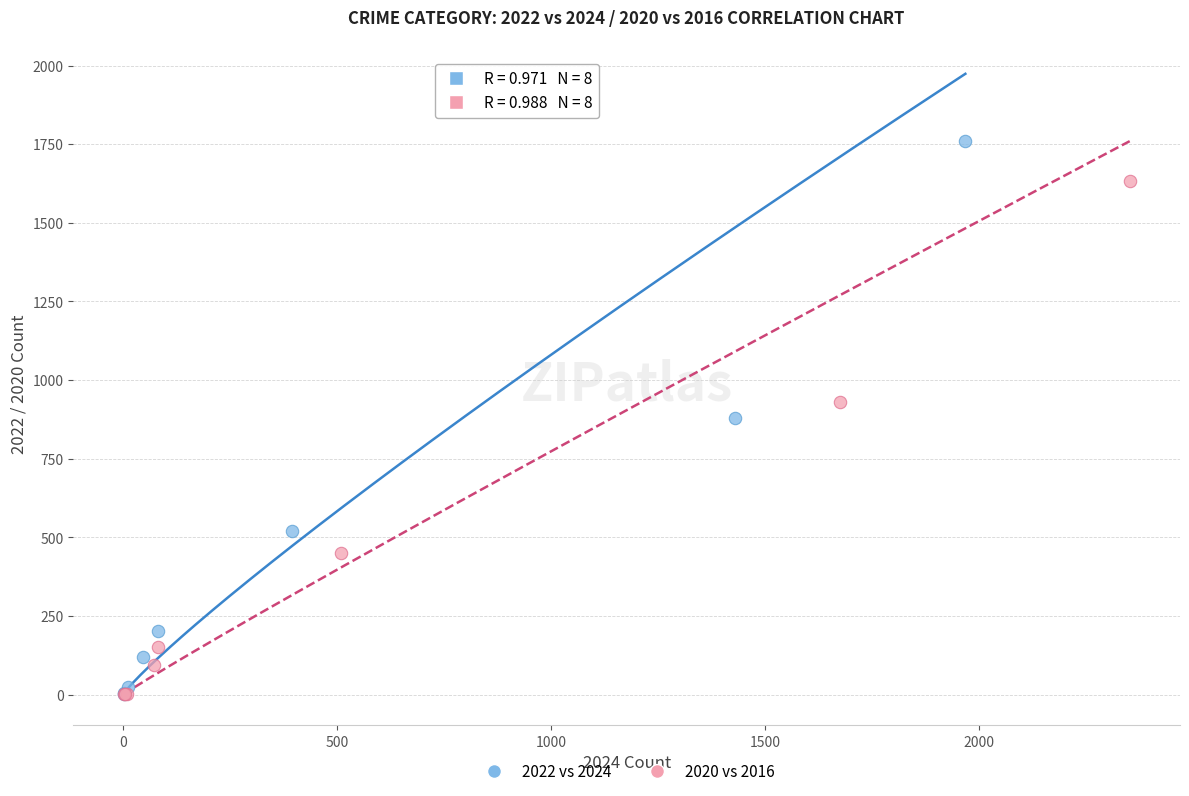

Which series has the widest spread of Y values?

2022 vs 2024